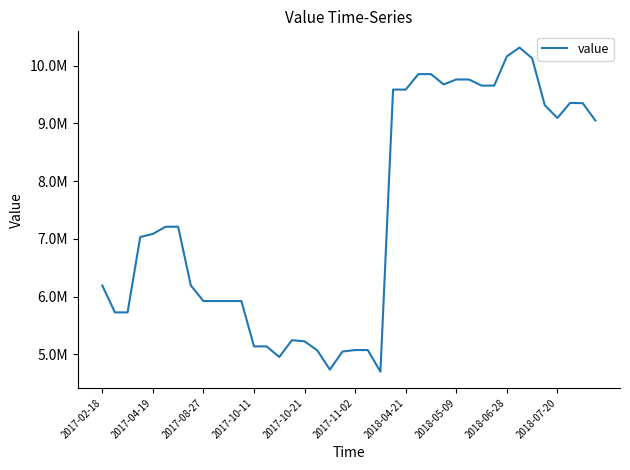

Does the chart have visible grid lines?

No